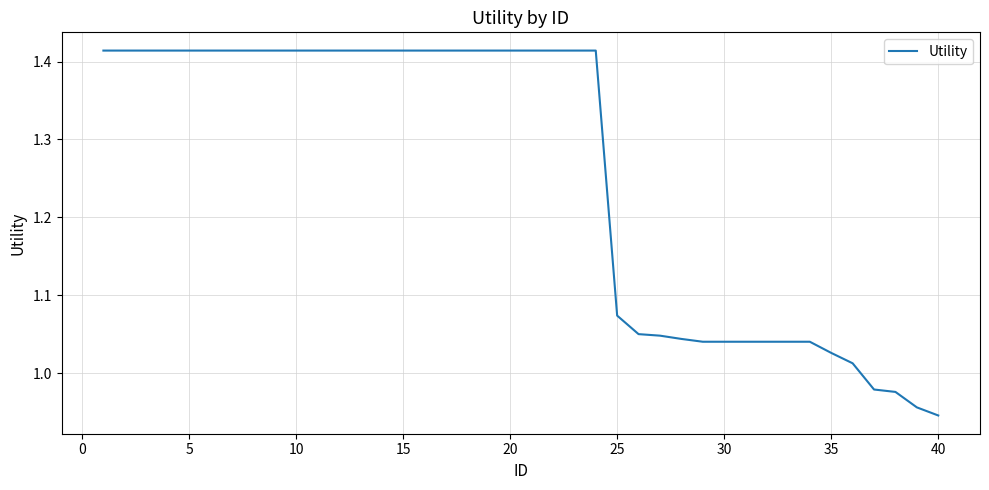

What is the difference between the maximum and minimum values?

0.5